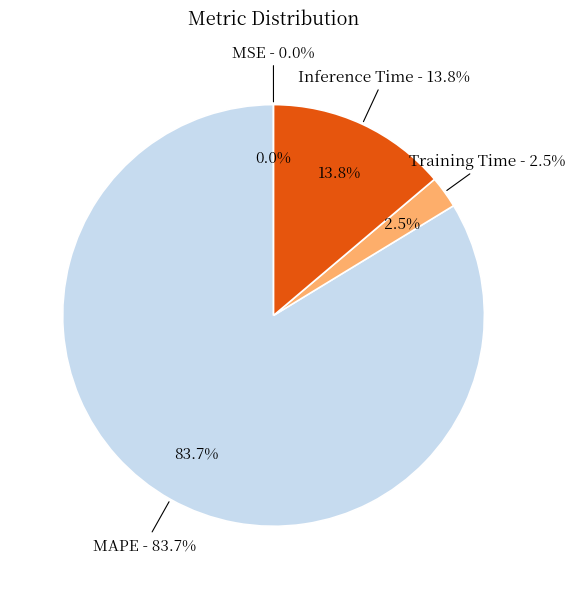

To the nearest percent, what percentage of the pie is Inference Time?

14%